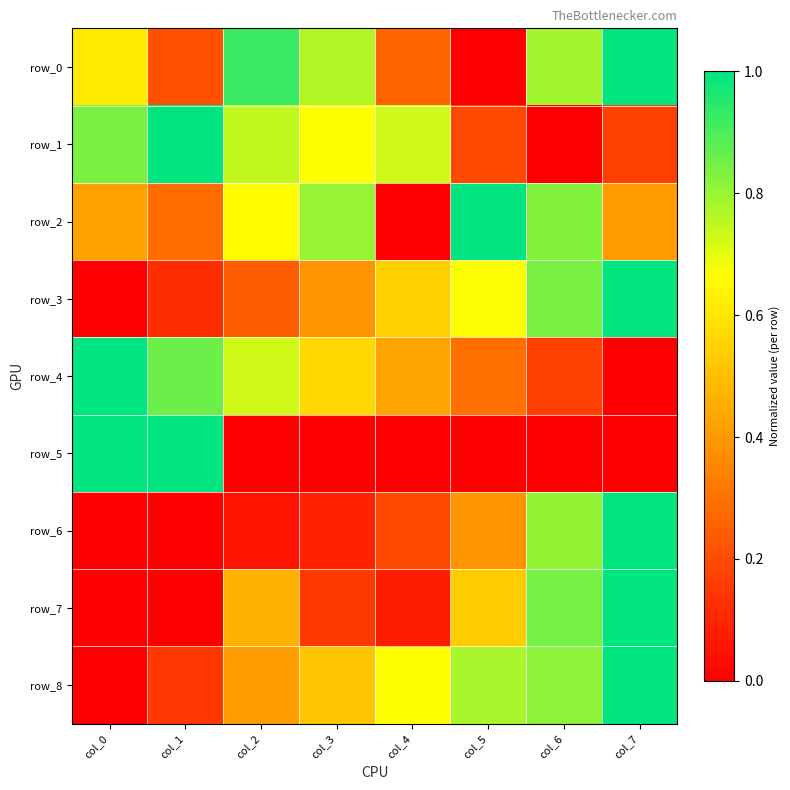

The row_5 series shows 0.0 at col_7. True or false?

True